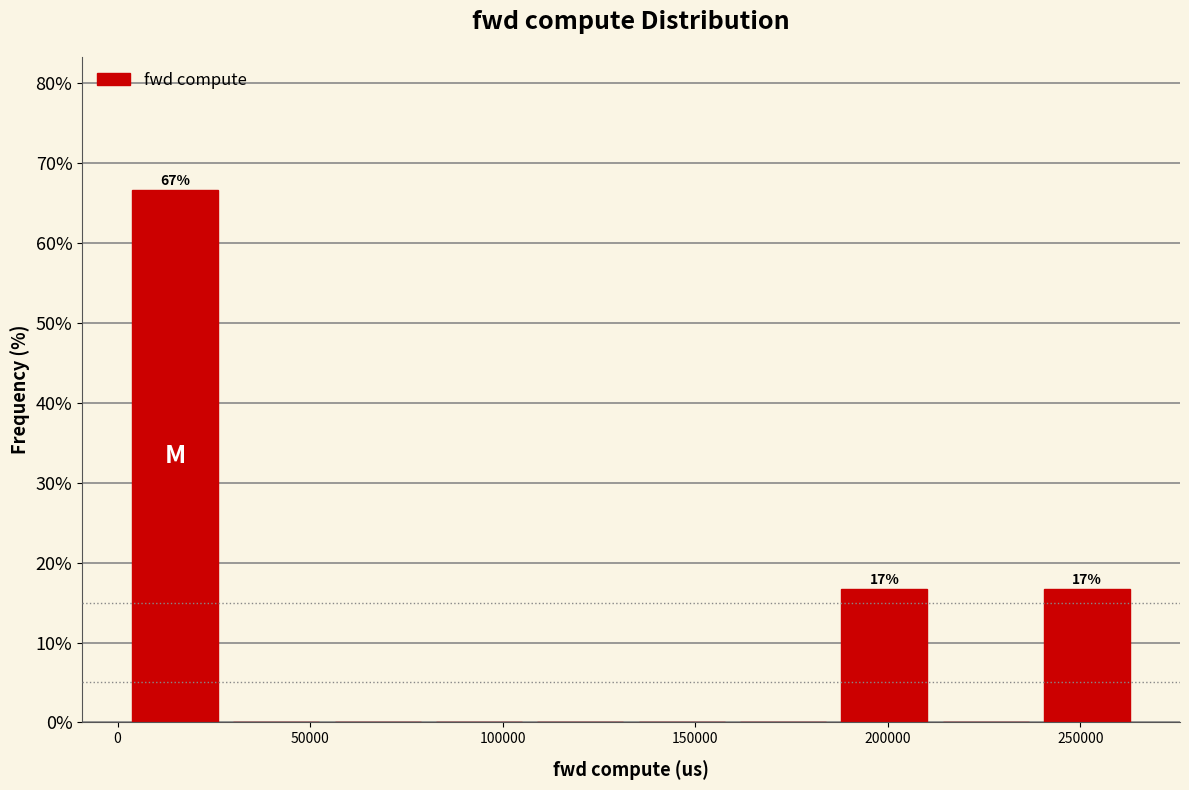

Over which range of the x-axis is the bar tallest?

0 to 30000